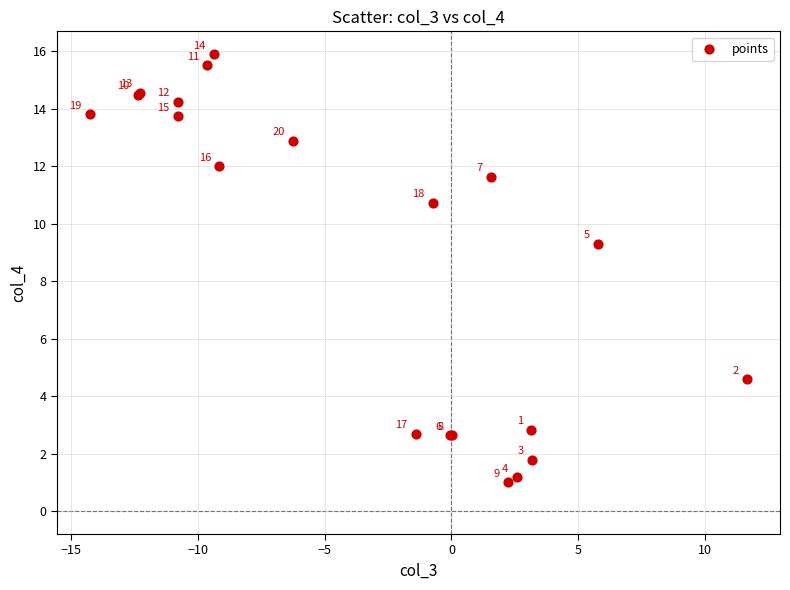

What Y value in the scatter plot is closest to 8?

9.3